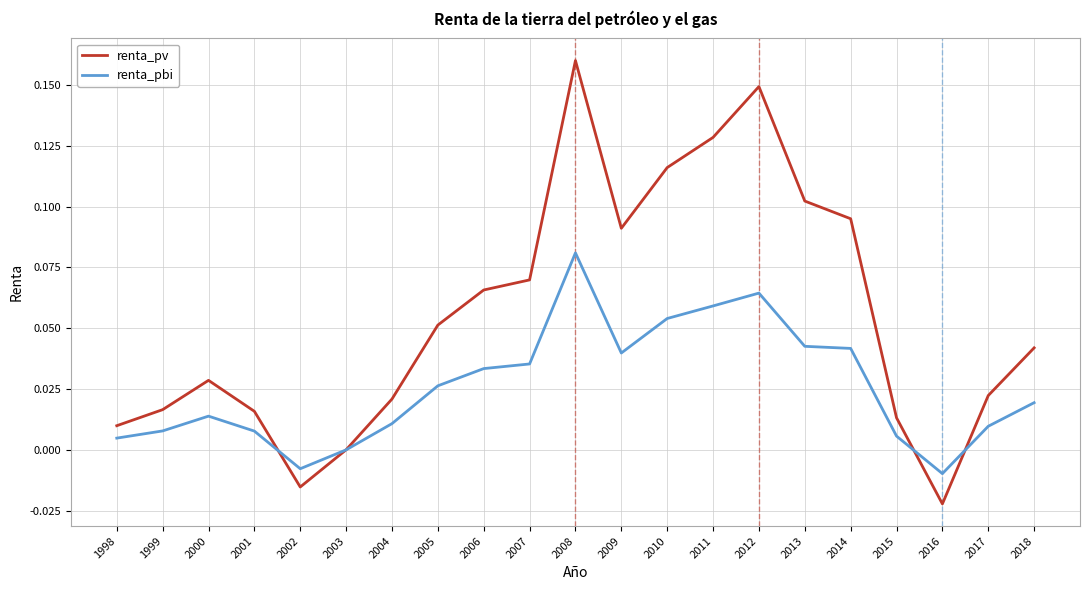

List the series in order of their peak value, highest first.

renta_pv, renta_pbi